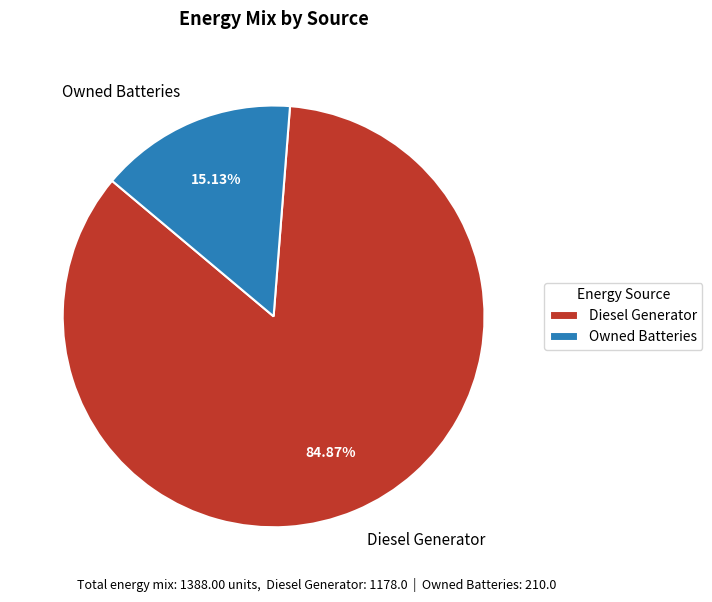

How many slices are in this pie chart?

2